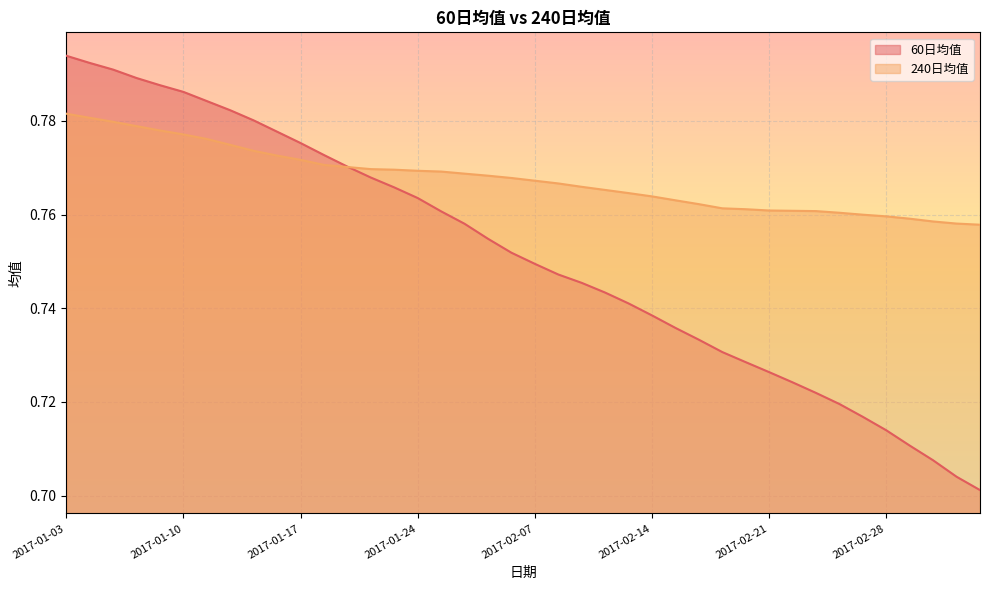

The 60日均值 series shows 0.2 at 2017-02-09. True or false?

False